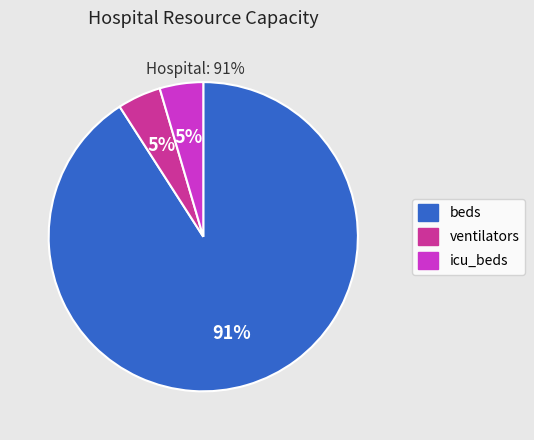

Rank the categories by value from highest to lowest.

beds, ventilators, icu_beds